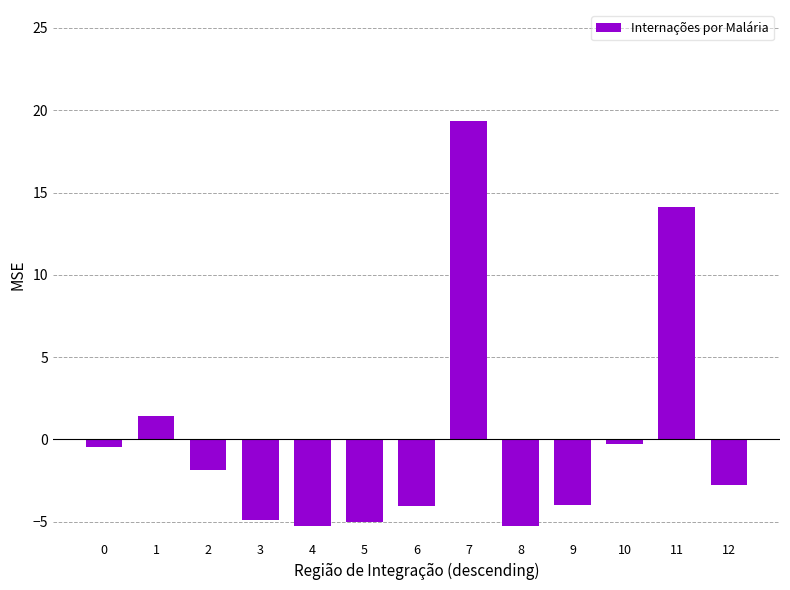

How many bars are there in total?

13